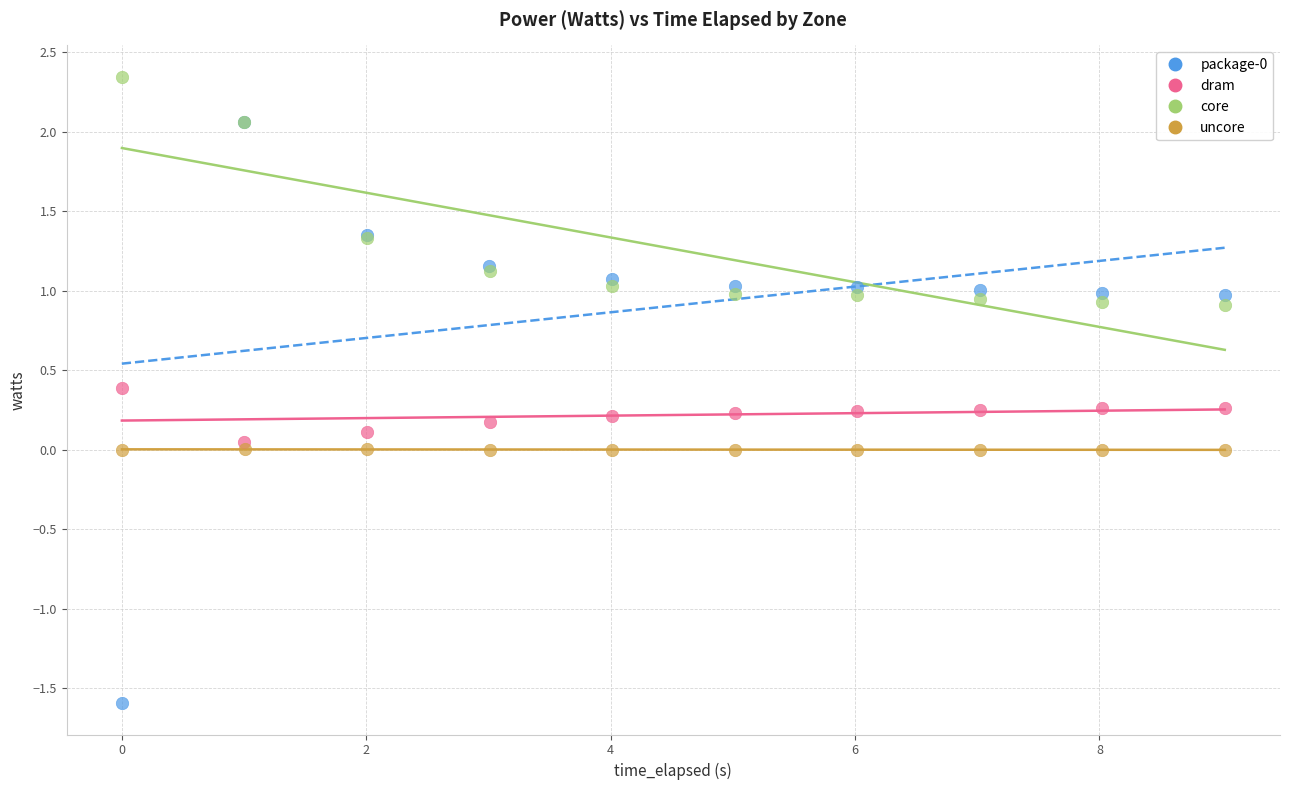

Which series contains the highest Y value?

core